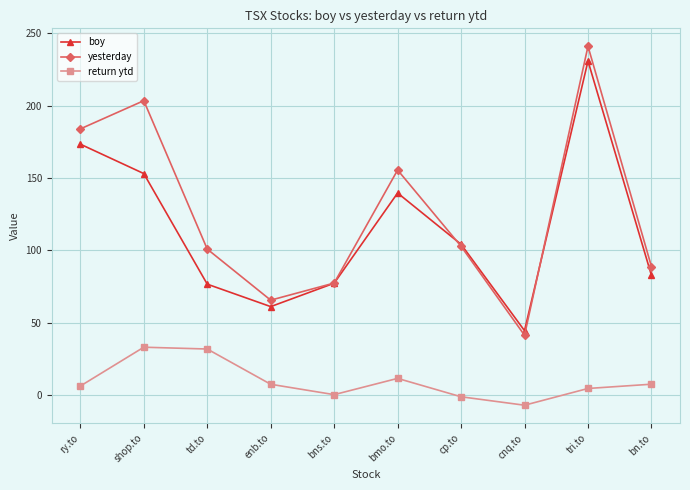

At which category is the sum across all series the highest?

tri.to